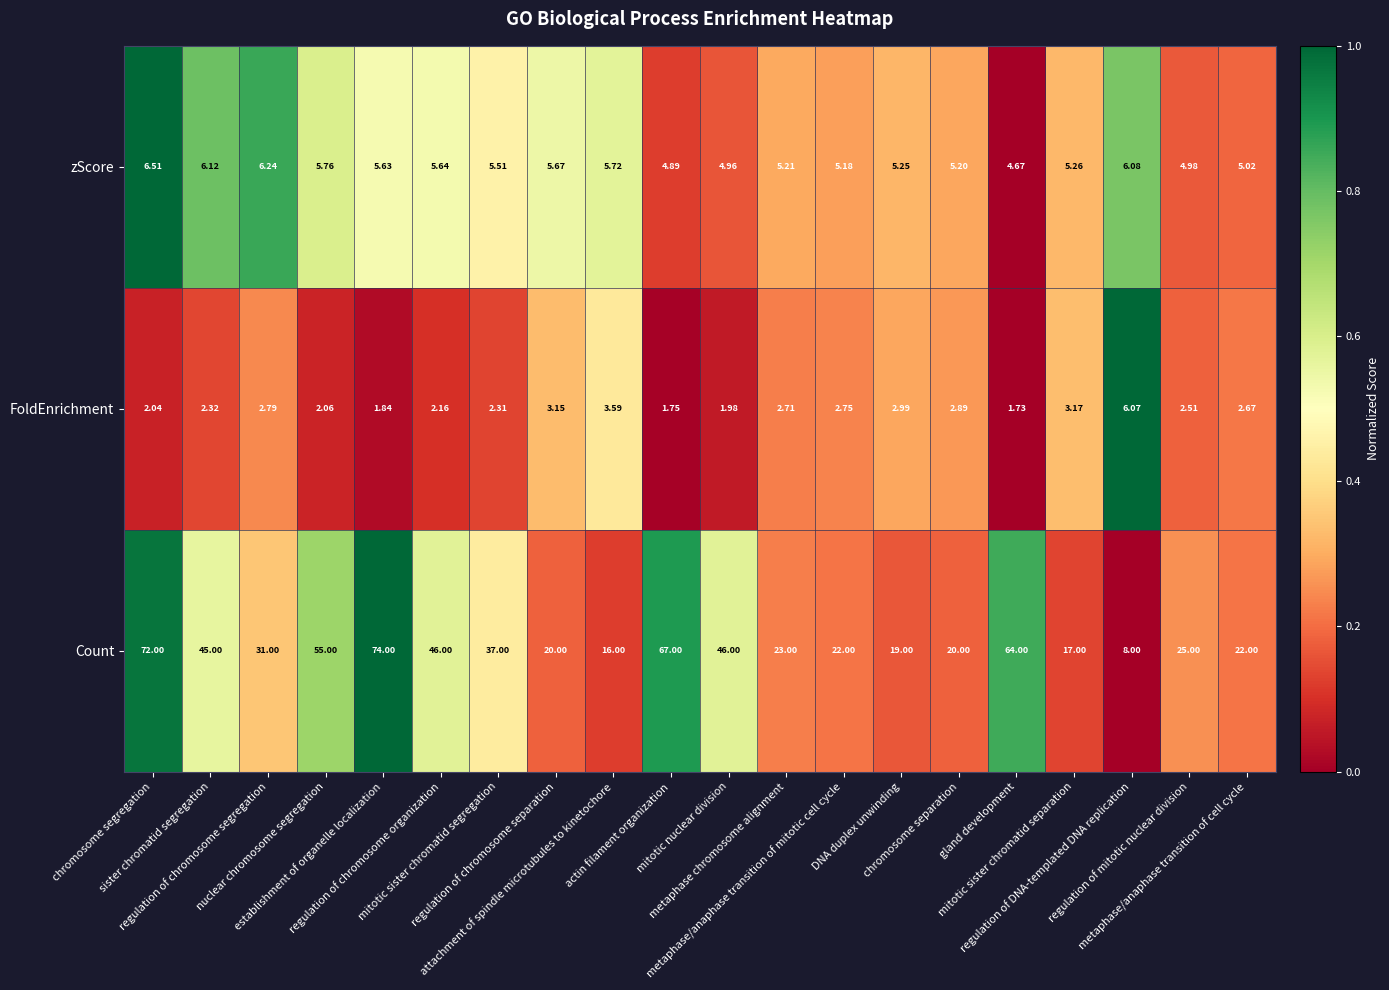

Which series has the widest spread of values?

Count